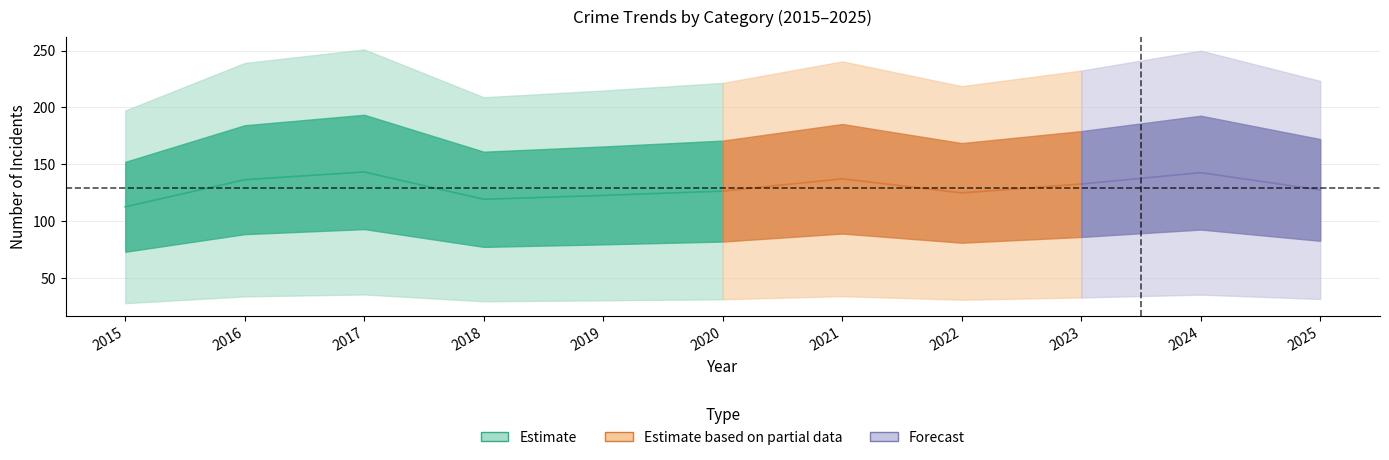

What is the total value across all series at 2020?

633